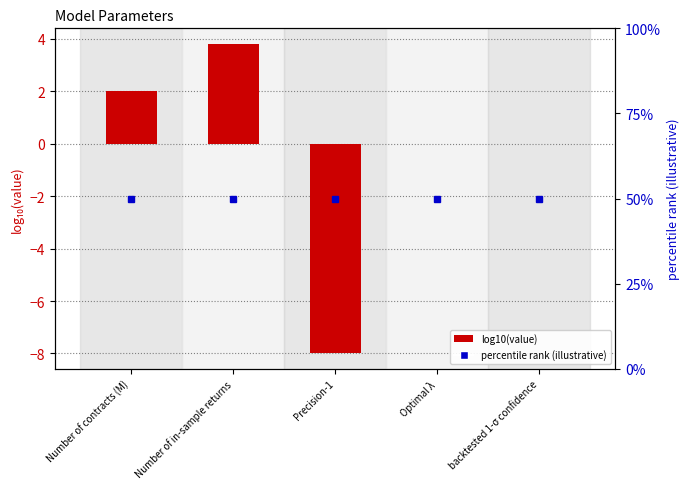

How many values are below zero?

3